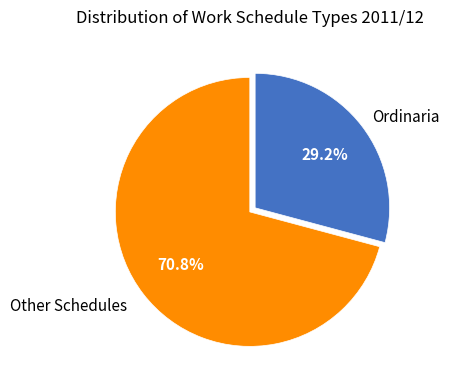

Does any single category account for the majority?

Yes